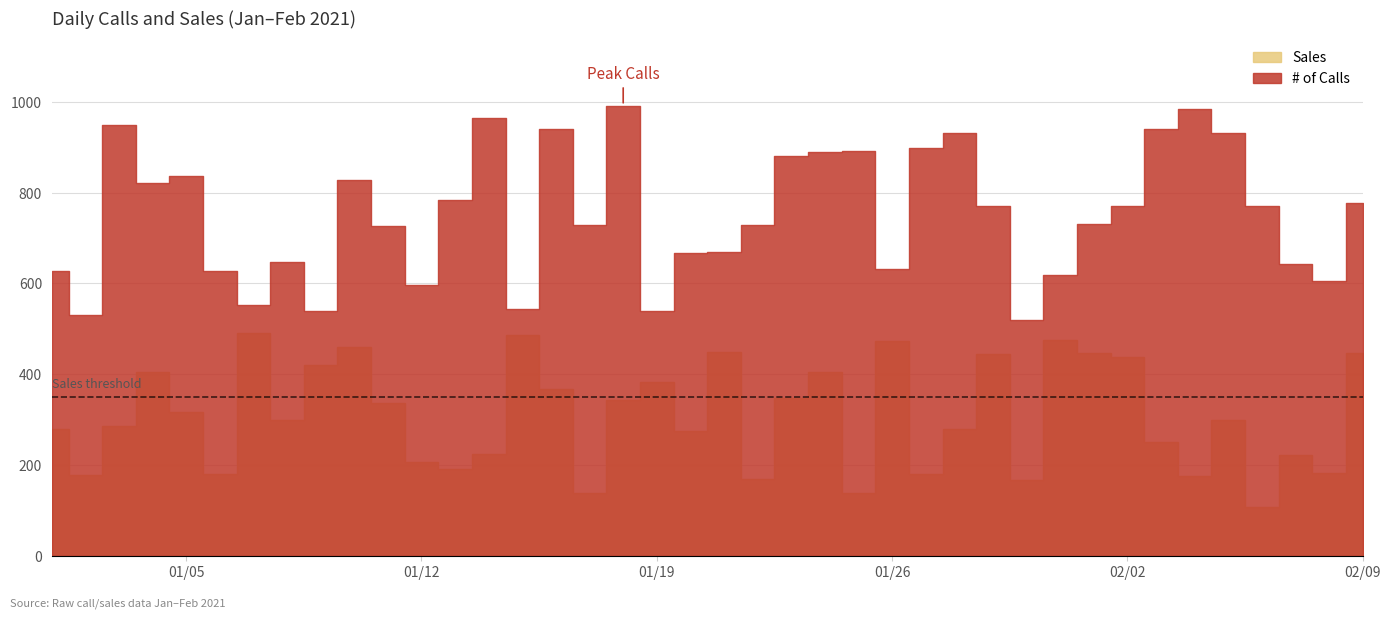

How many lines are shown in the chart?

2